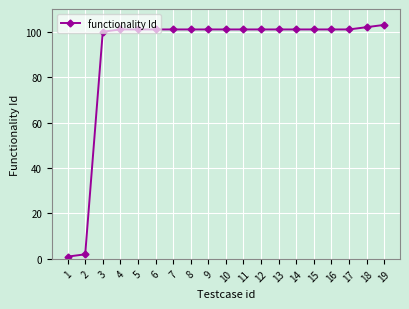

What value does the data have at 3?

100